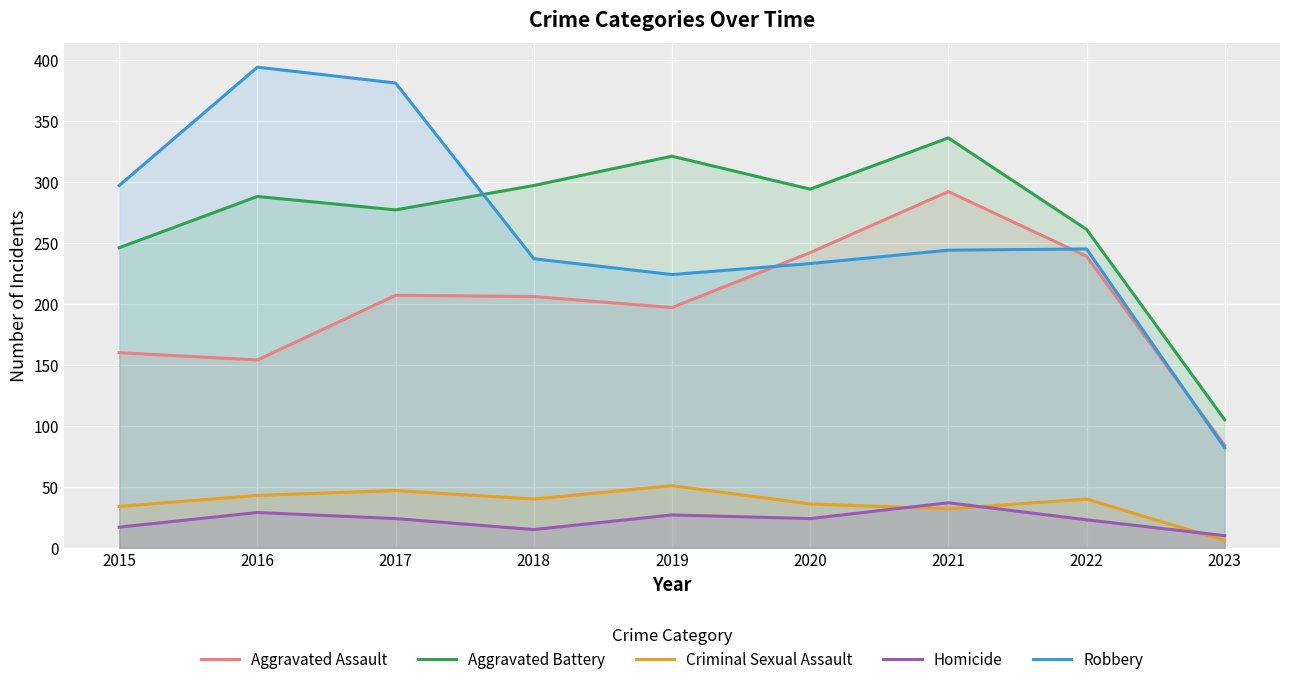

At how many categories does at least one series exceed 85?

9